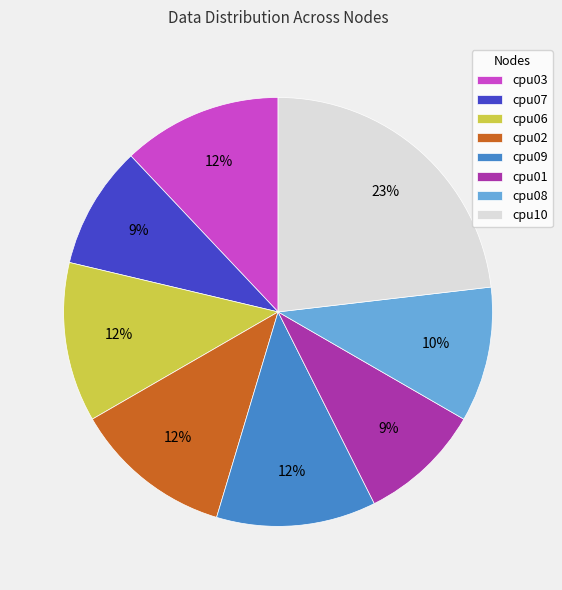

How many slices are in this pie chart?

8